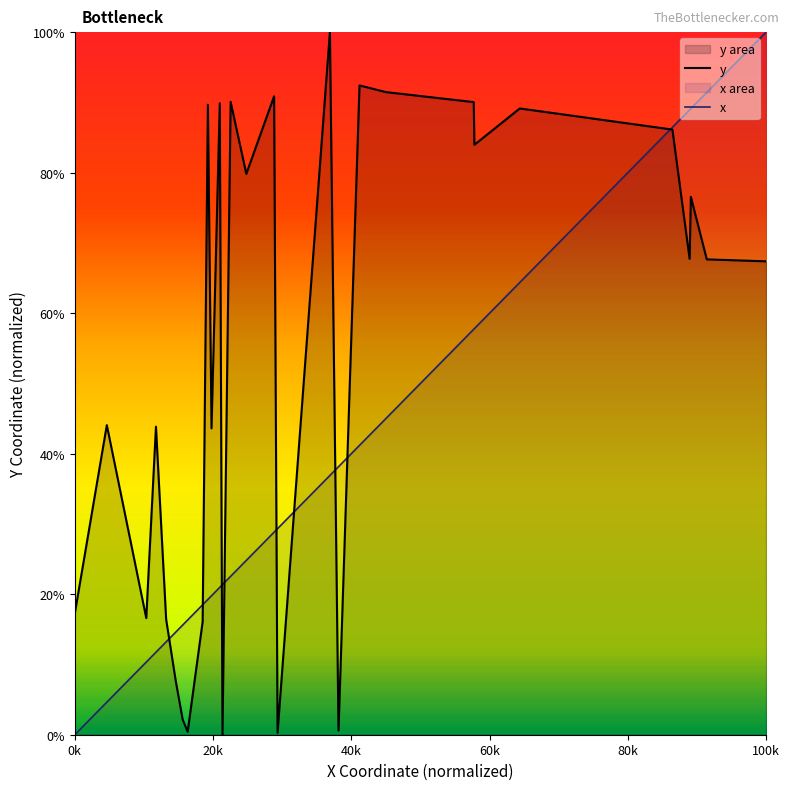

What is the total value across all series at 100k?

167.4